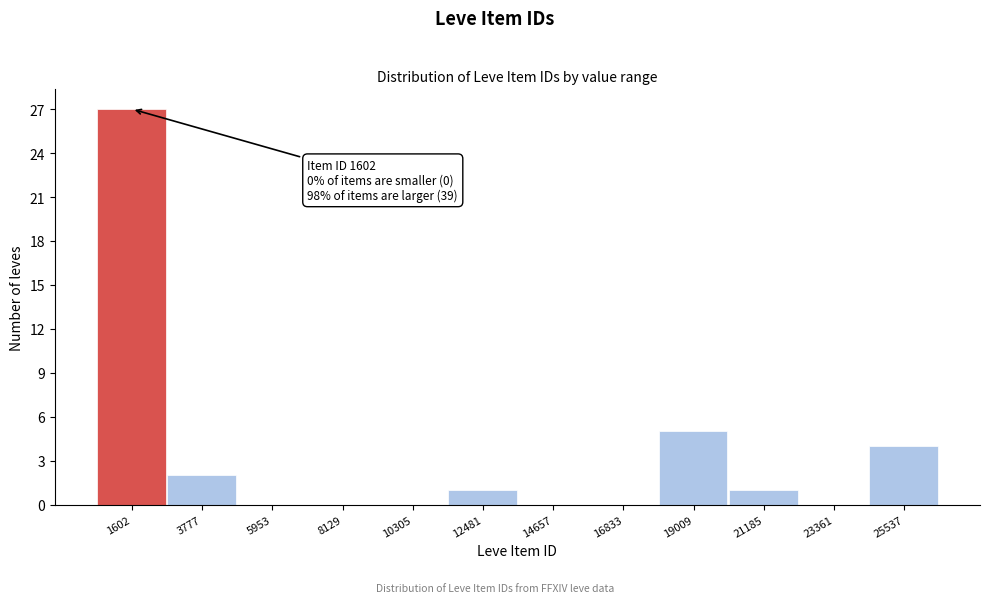

Reading left to right, what are all the values shown in this chart?

1602=27	3777=2	5953=0	8129=0	10305=0	12481=1	14657=0	16833=0	19009=5	21185=1	23361=0	25537=4